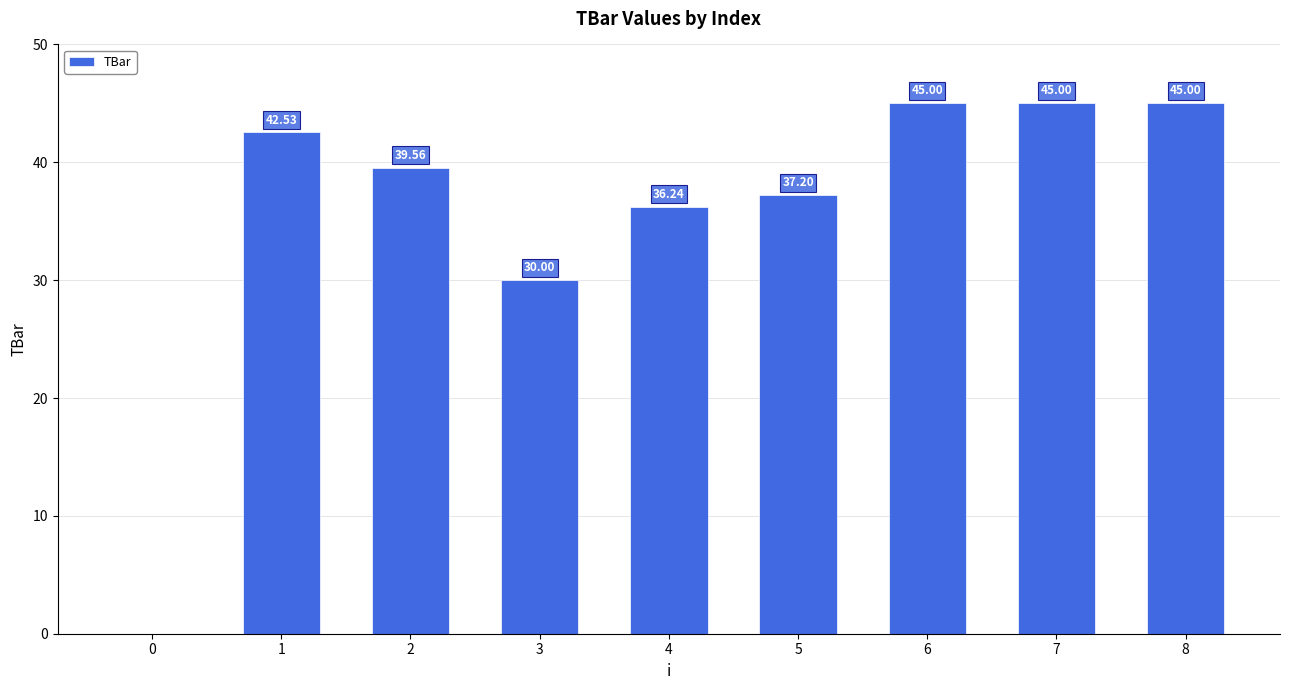

The chart shows a value of 46.6 at 3. True or false?

False